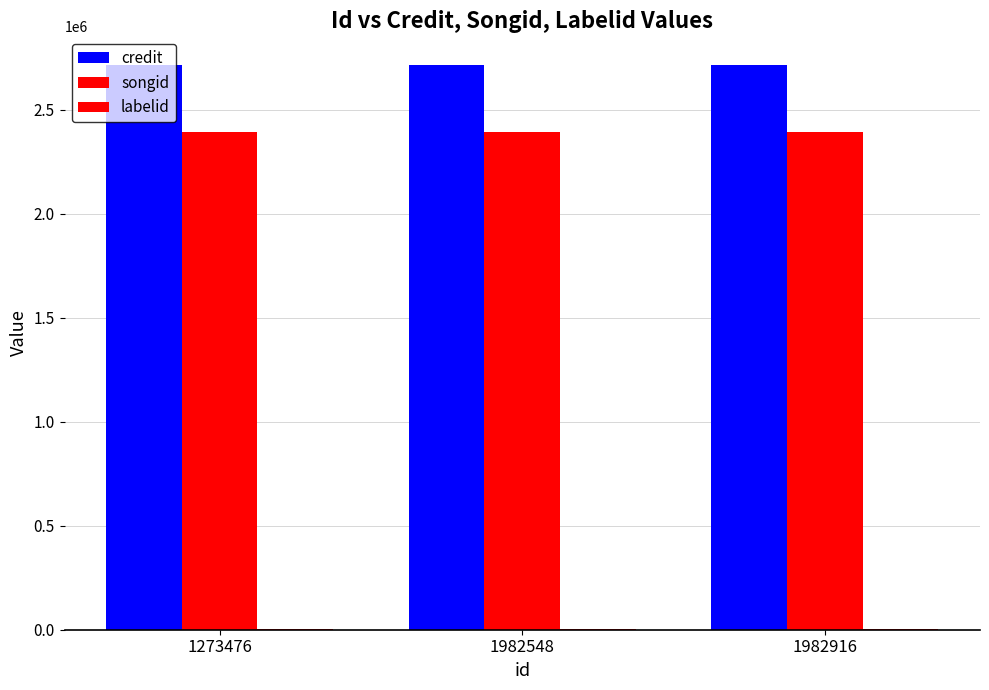

Count the number of categories in the chart.

3